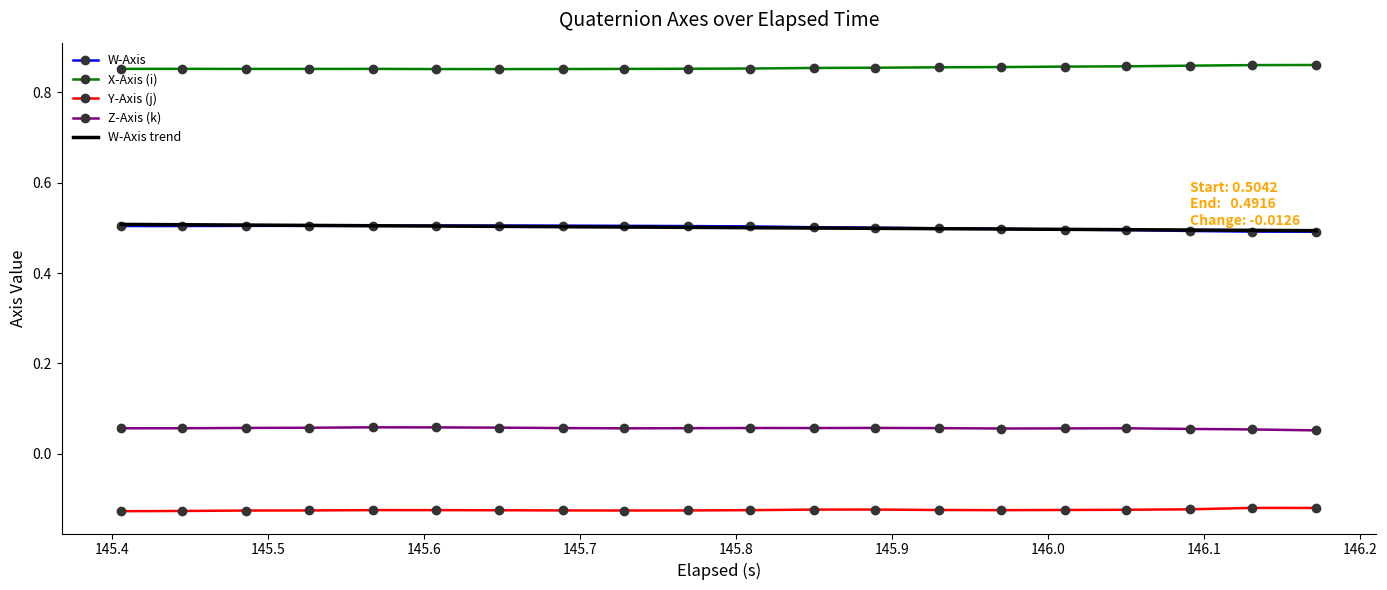

Which series has the largest total across all categories?

X-Axis (i)